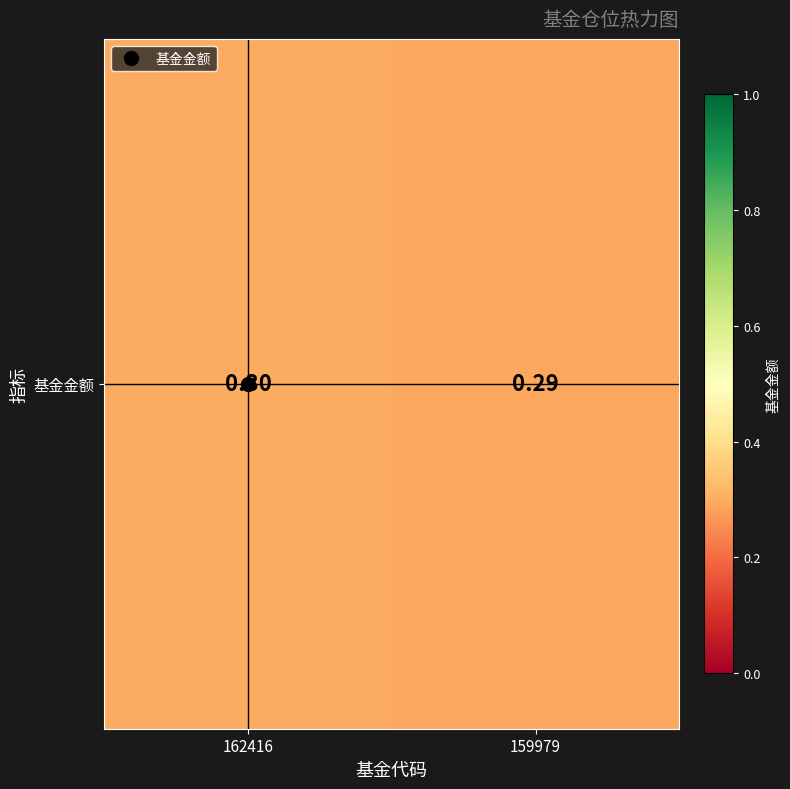

List the labels in order of value, largest first.

162416, 159979